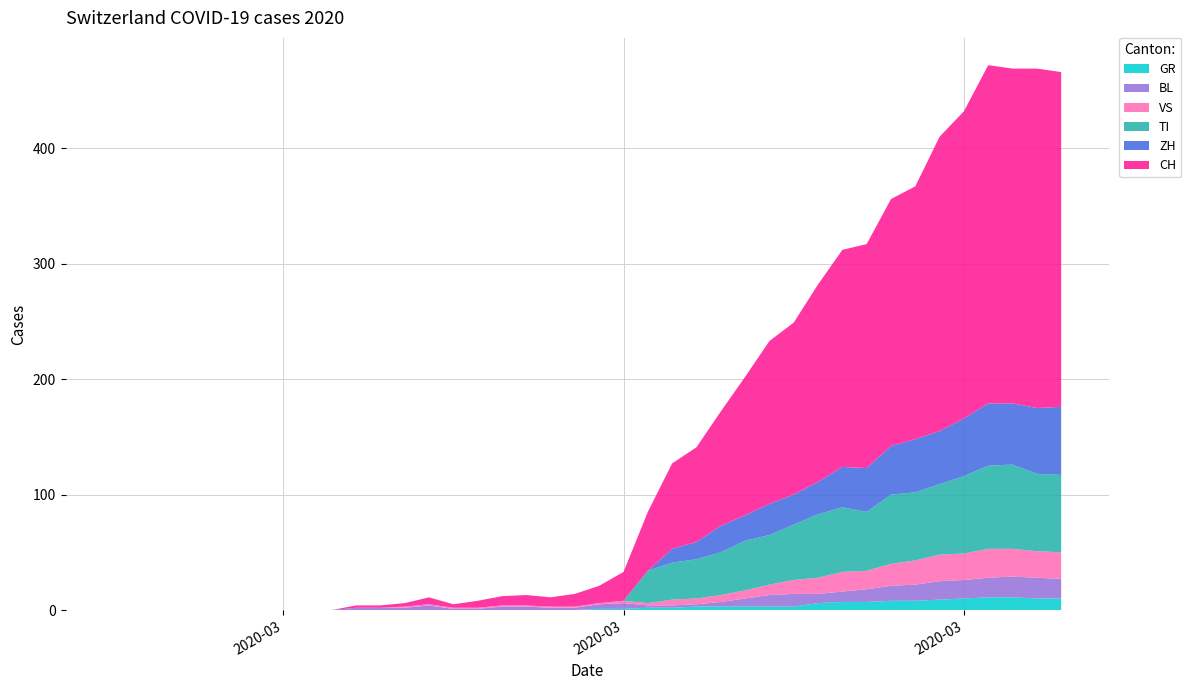

Reading left to right, transcribe all the data shown in this chart.

GR: 0	0	0	0	0	0	0	0	0	0	0	0	0	0	0	0	0	0	0	0	1	1	2	2	3	3	3	3	3	6	7	7	8	8	9	10	11	11	10	10
BL: 0	0	0	0	0	0	0	0	0	0	2	2	2	4	1	1	3	3	2	2	4	5	2	2	2	4	7	10	11	8	9	11	13	14	16	16	17	18	18	17
TI: 0	0	0	0	0	0	0	0	0	0	0	0	0	0	0	0	0	0	0	0	0	0	28	32	34	37	43	43	48	55	56	51	60	59	61	67	72	73	67	67
VS: 0	0	0	0	0	0	0	0	0	0	0	0	1	1	1	1	1	1	1	1	1	2	2	5	5	6	7	9	12	14	17	16	19	21	23	23	25	24	23	23
ZH: 0	0	0	0	0	0	0	0	0	0	0	0	0	0	0	0	0	0	0	0	0	0	0	12	15	23	22	27	26	28	35	38	42	46	46	50	54	53	57	59
CH: 0	0	0	0	0	0	0	0	0	0	2	2	3	6	3	6	8	9	8	11	15	25	51	74	82	99	120	141	149	171	188	194	214	219	255	266	293	290	294	290